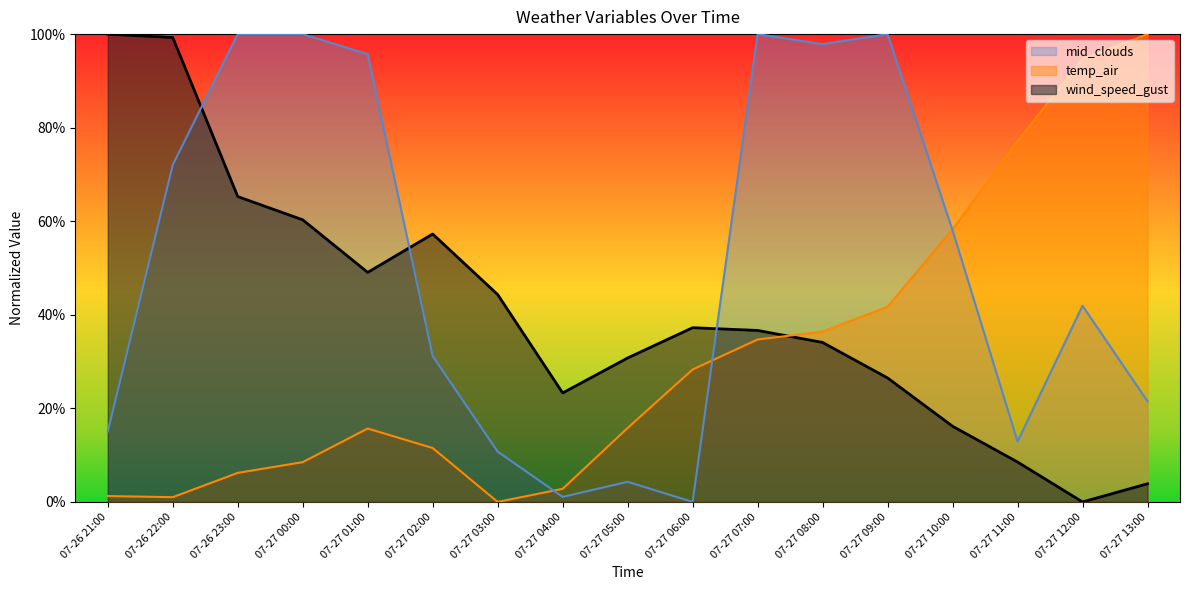

What are all the series names shown in the legend?

mid_clouds, temp_air, wind_speed_gust